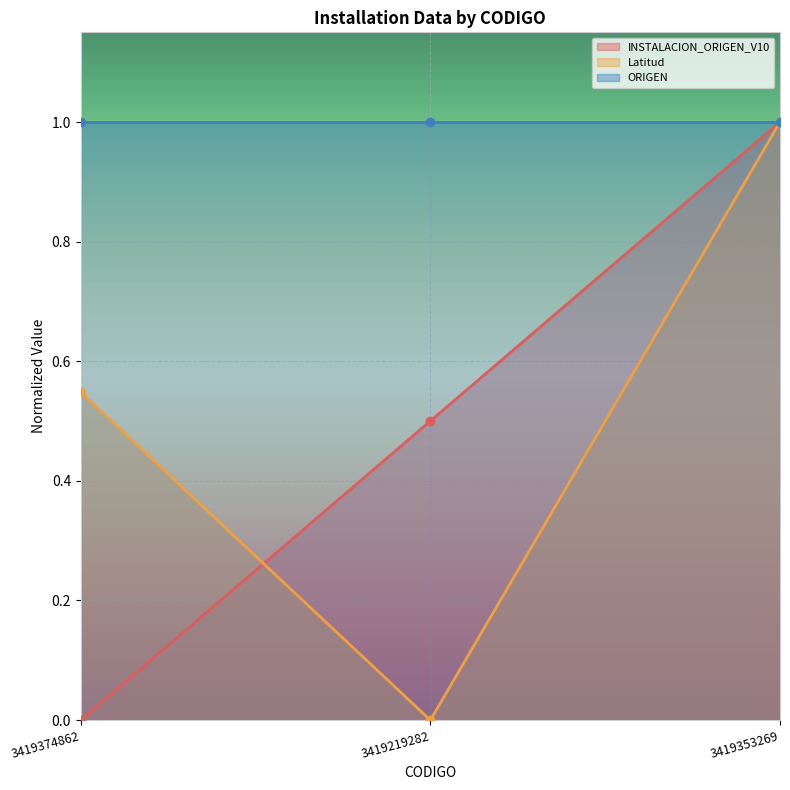

Which category has the highest value across all series?

3419353269